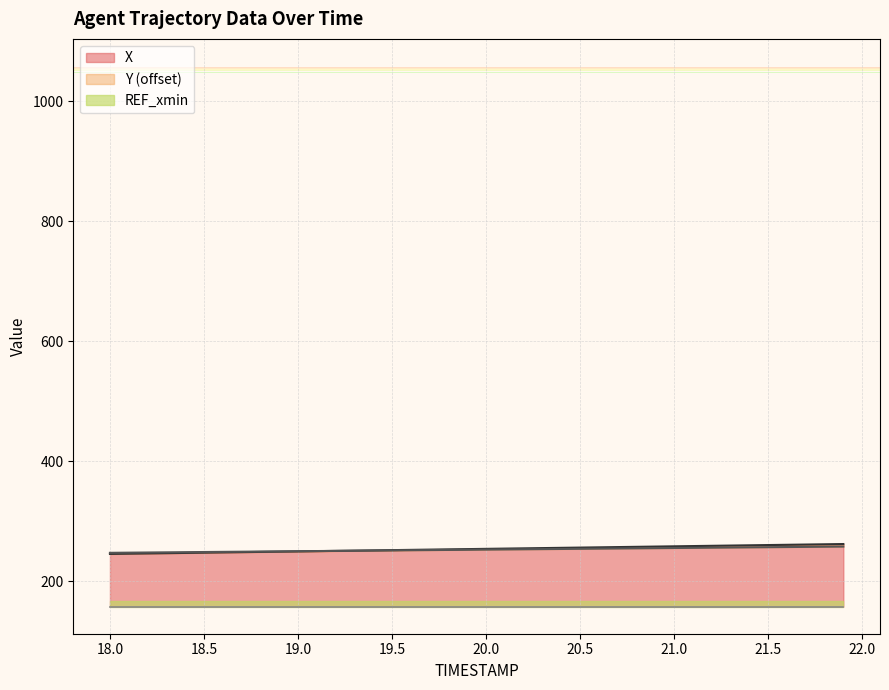

Is it true that X equals 256.4 at 20.5?

True